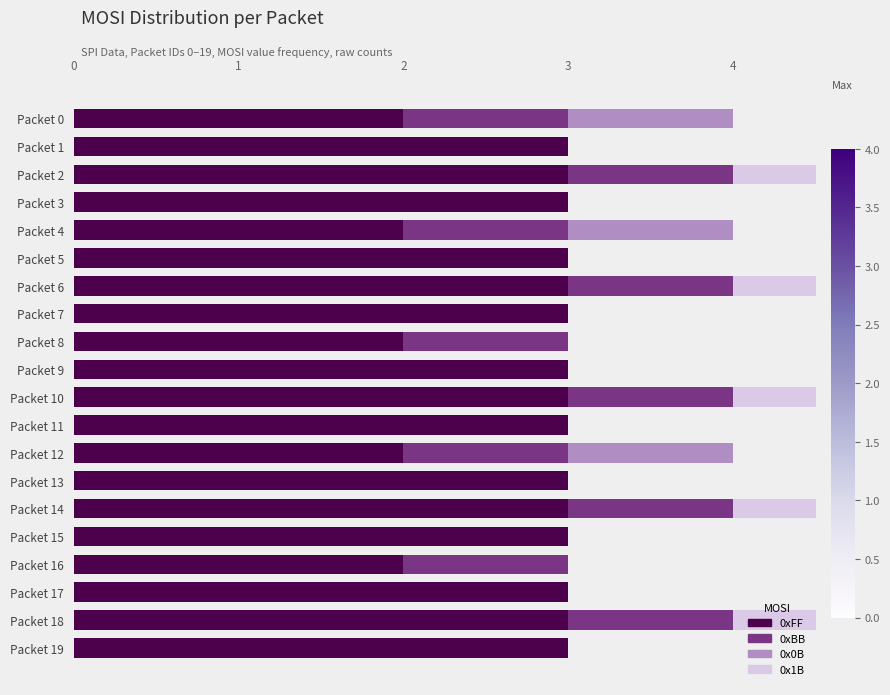

Count the 0xBB values in the range 0 to 1.

20